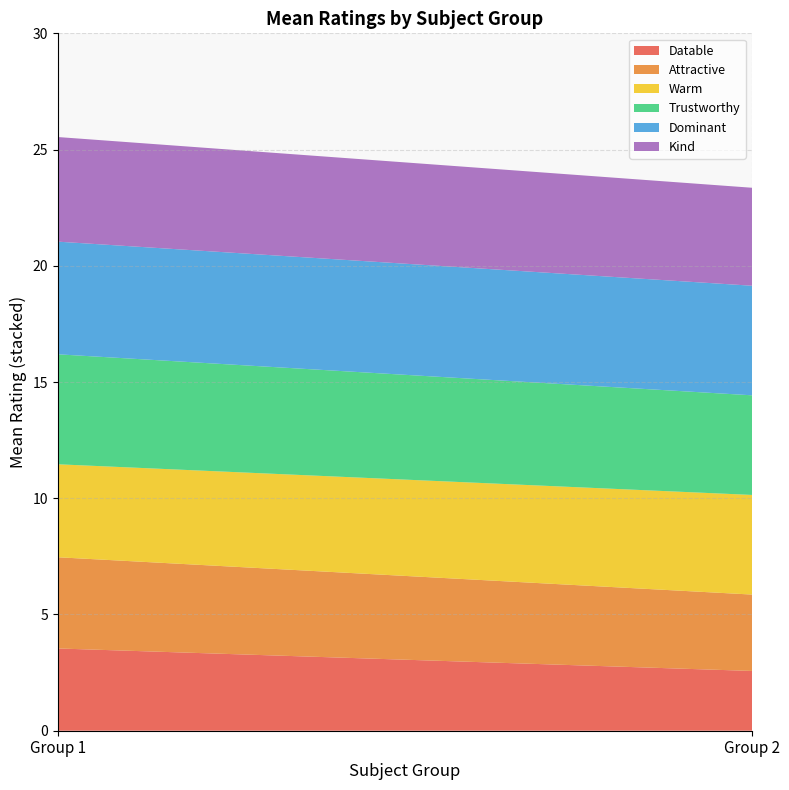

Reading left to right, list the values for the Datable series.

Group 1=3.5	Group 2=2.6